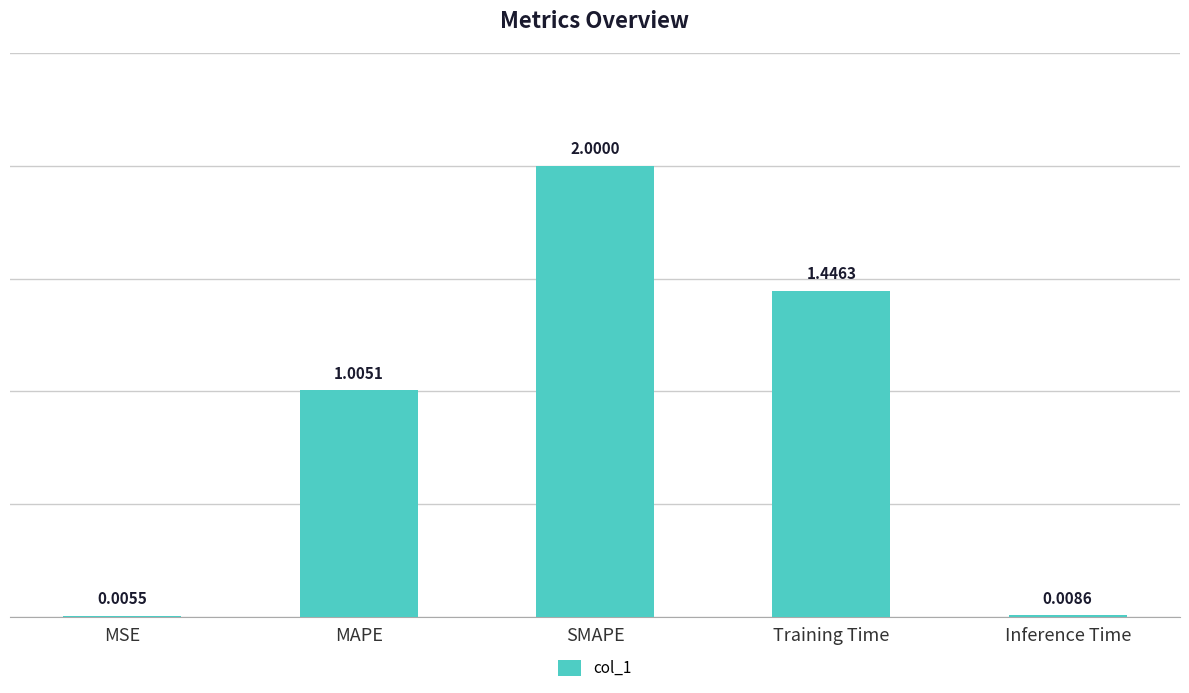

Which has a higher value, Training Time or Inference Time?

Training Time